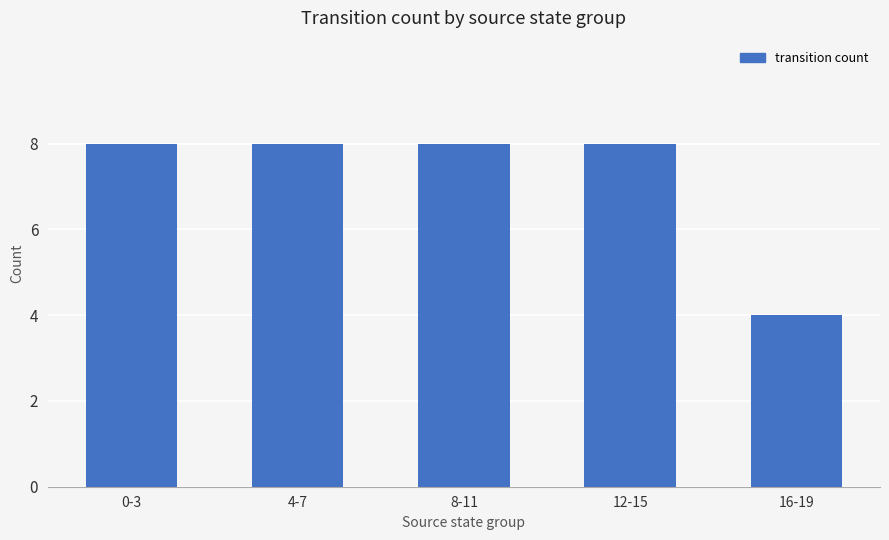

What is the sum of the values at 16-19 and 12-15?

12